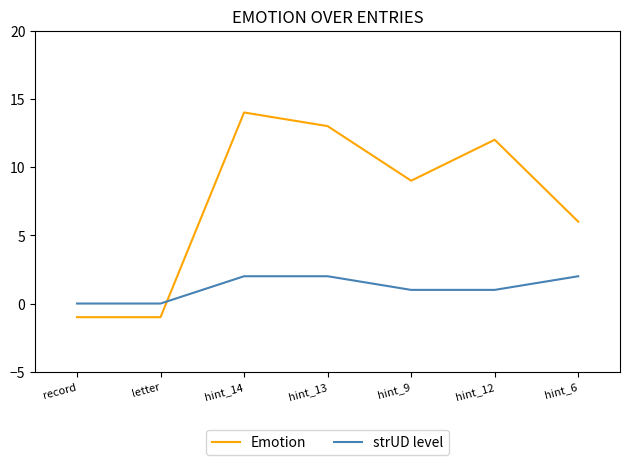

Which series ends up on top after the final intersection of Emotion and strUD level?

Emotion